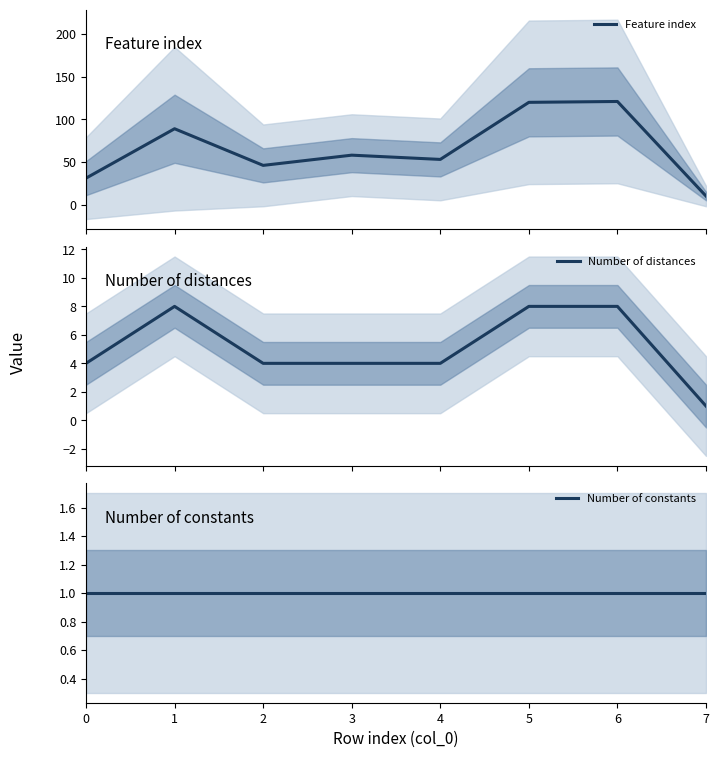

Which series has the widest spread of values?

Feature index